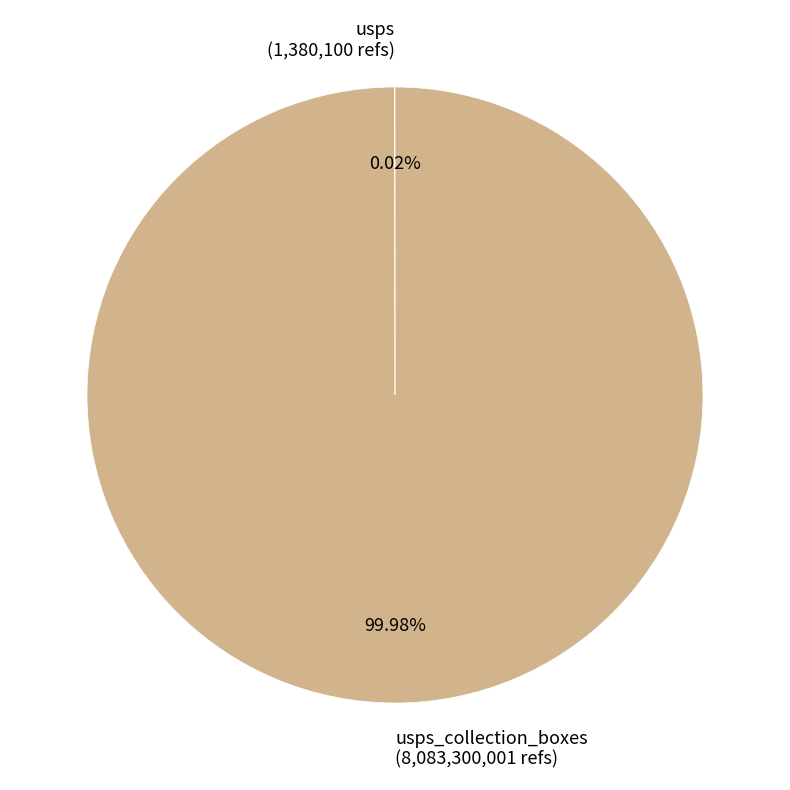

Which slice is the largest?

usps_collection_boxes (8,083,300,001 refs)